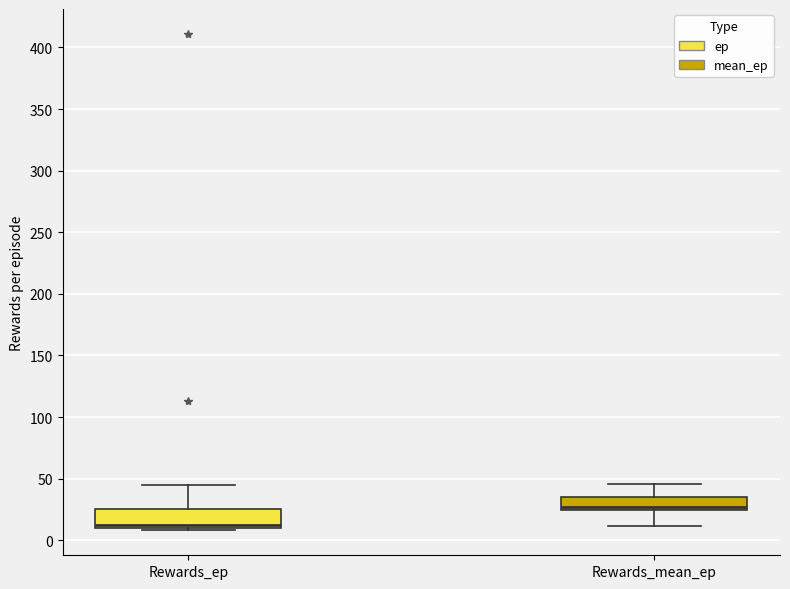

Reading left to right, read every box against the y-axis: the position of its median line, the range the box covers, and the ends of its whiskers. The values are not printed on the chart, so give them approximately, as read against the axis.

Rewards_ep: median 15, box 10 to 25, whiskers 10 (just below the box's lower edge) to 45
Rewards_mean_ep: median 25 (just above the box's lower edge), box 25 to 35, whiskers 10 to 45